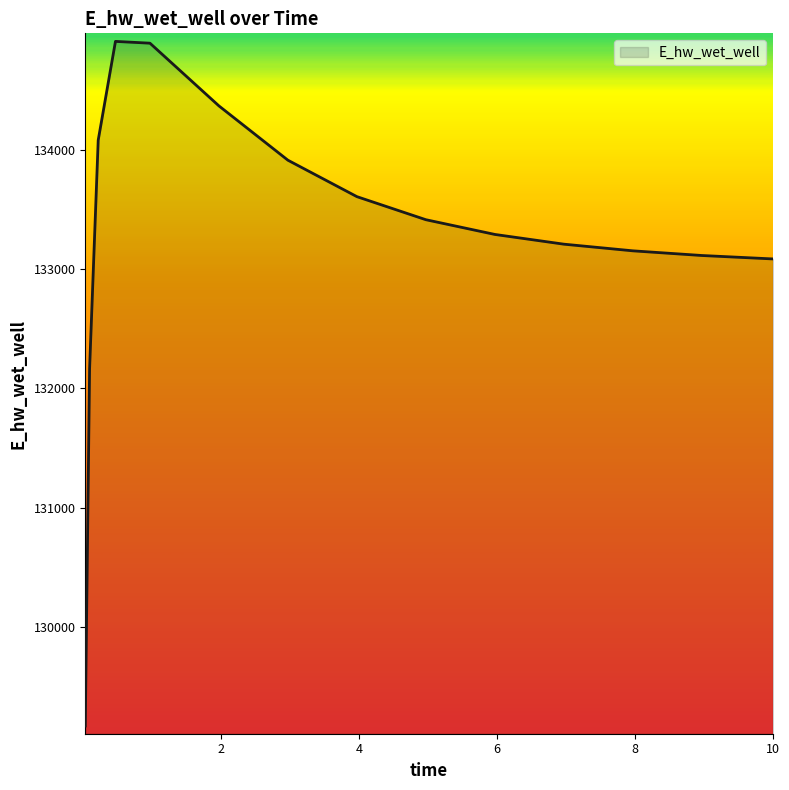

What is the minimum value shown in the chart?

129173.9